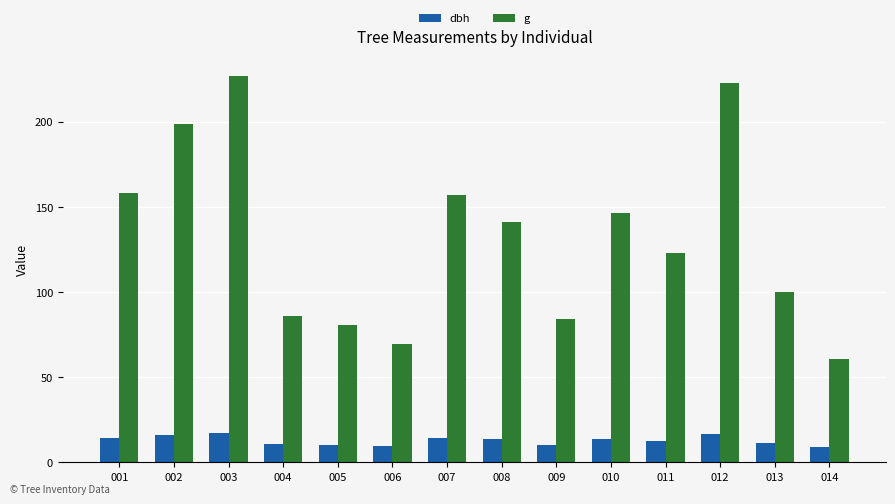

Are the bars horizontal?

No